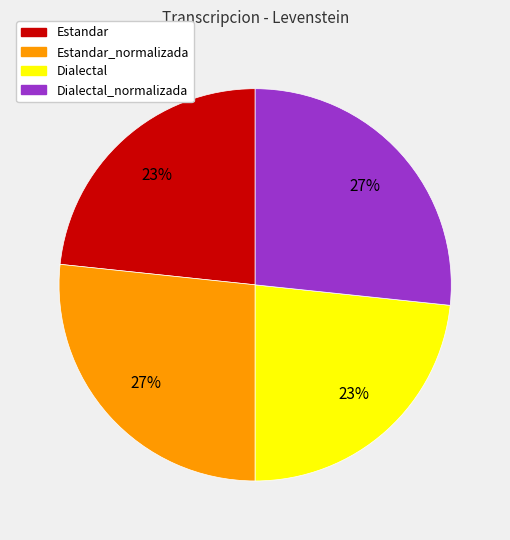

Does any single category account for the majority?

No